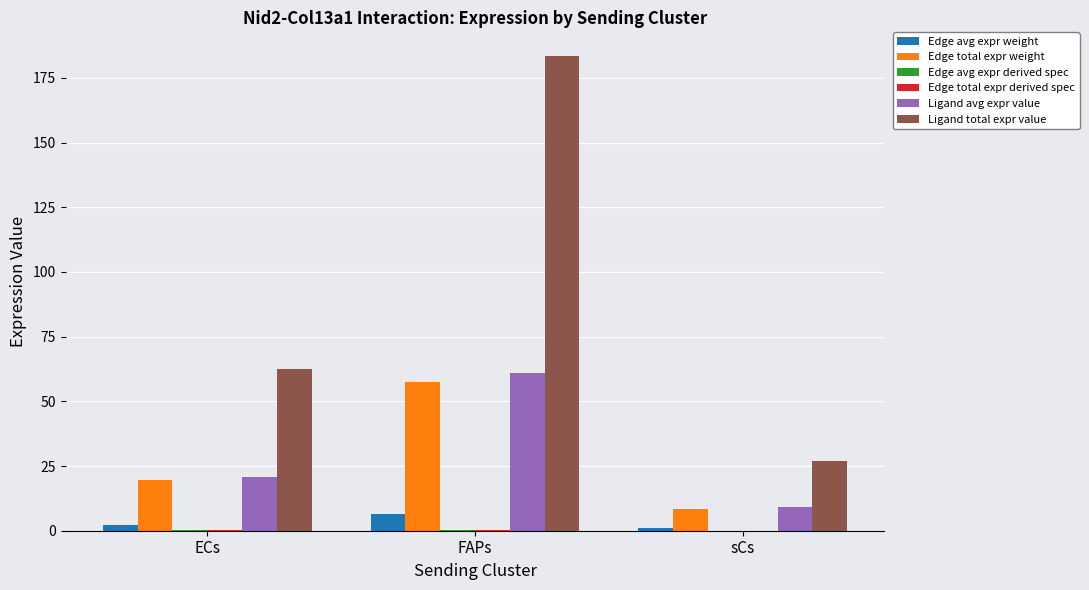

Between ECs and sCs, which series saw the biggest shift?

Ligand total expr value